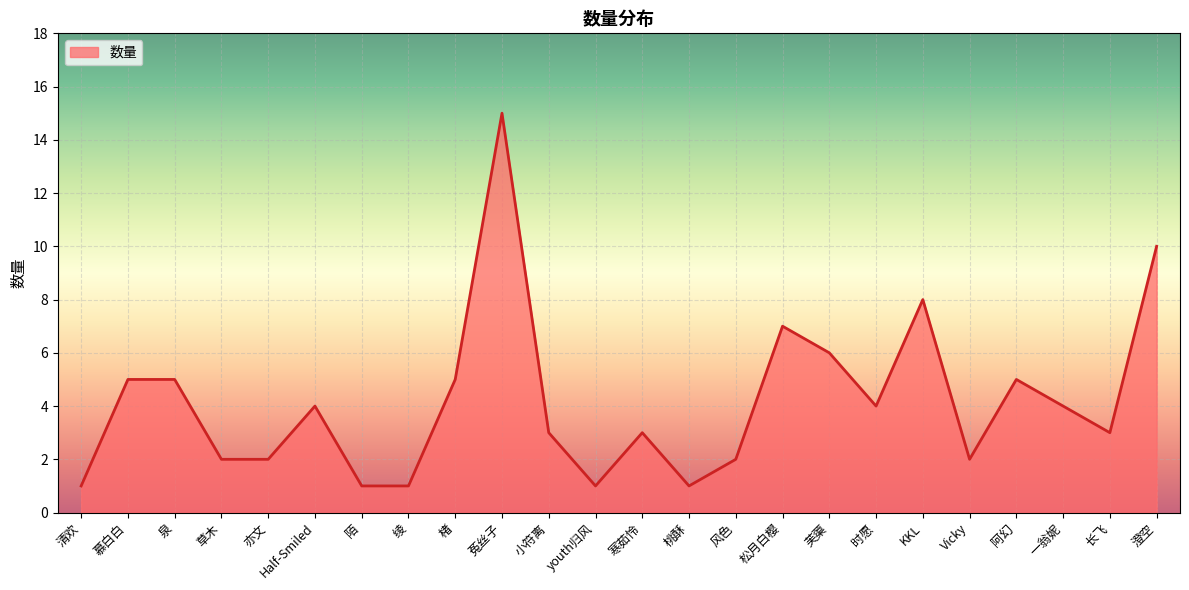

Reading right to left, extract all data points from this chart.

澄空=10	长飞=3	一翁妮=4	阿幻=5	Vicky=2	KKL=8	时愿=4	芙蕖=6	松月白樱=7	风色=2	桃酥=1	寒茹怜=3	youth归风=1	小符离=3	菟丝子=15	楮=5	绫=1	陌=1	Half-Smiled=4	亦文=2	草木=2	泉=5	慕白白=5	清欢=1